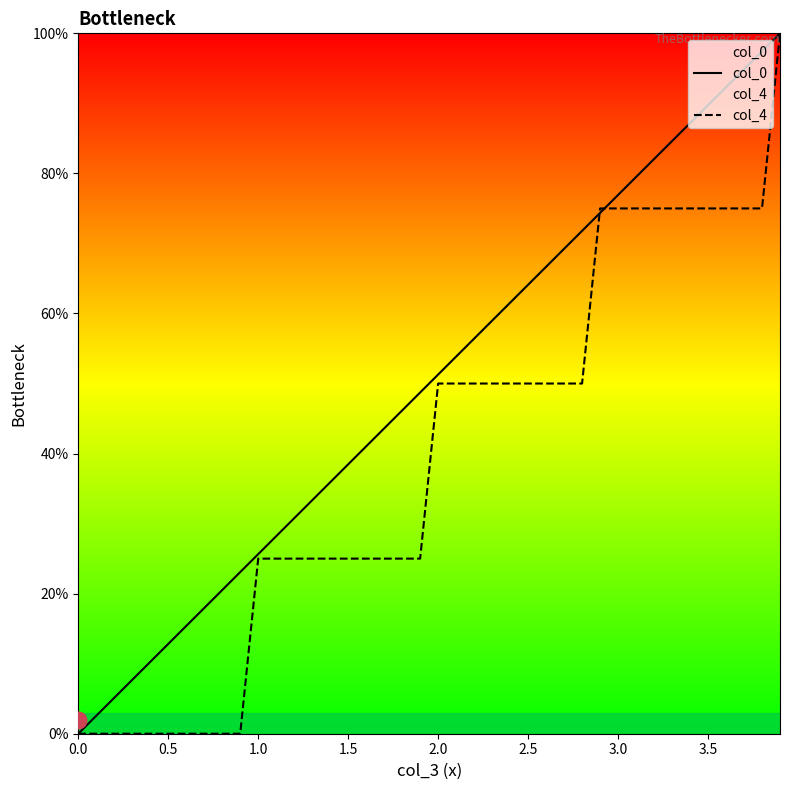

Which series has the largest range (max minus min)?

col_4